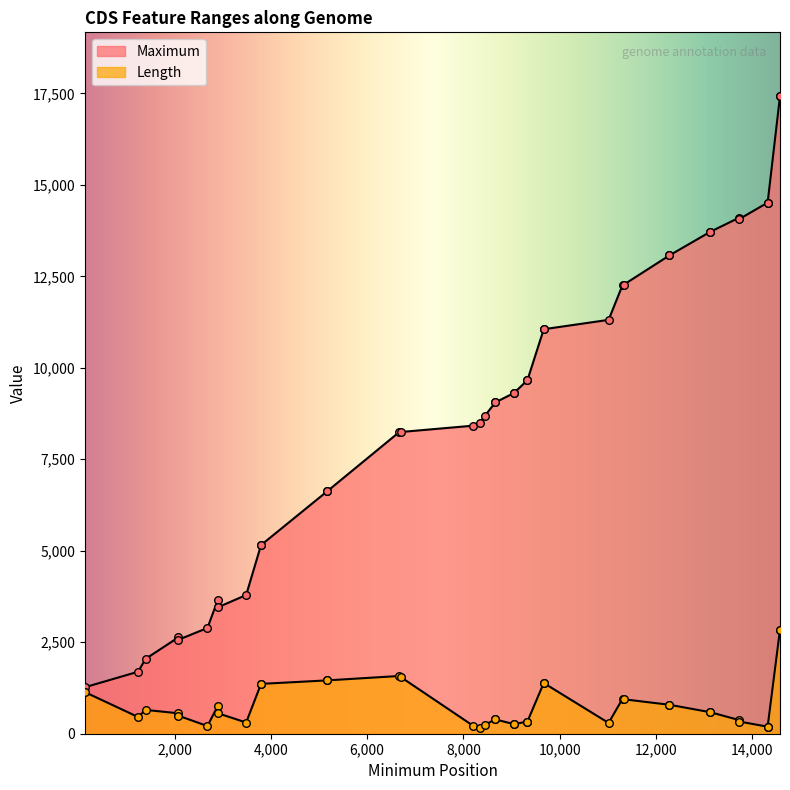

Which series contains the highest Y value?

Maximum